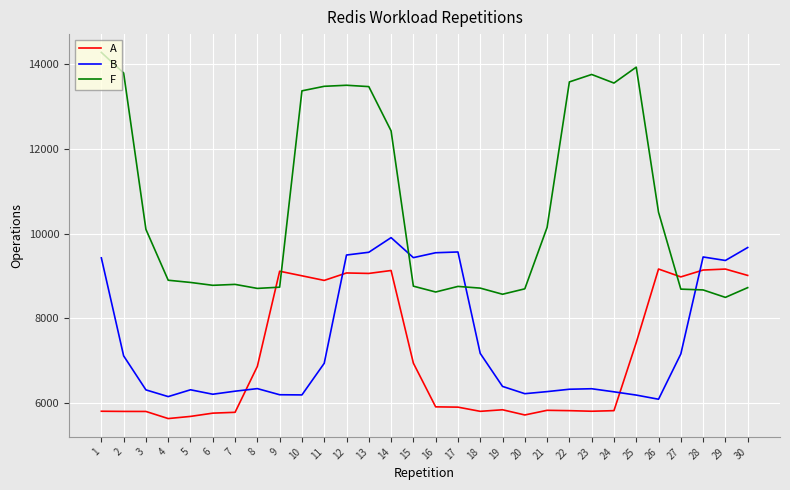

Where is the first local maximum for B?

5